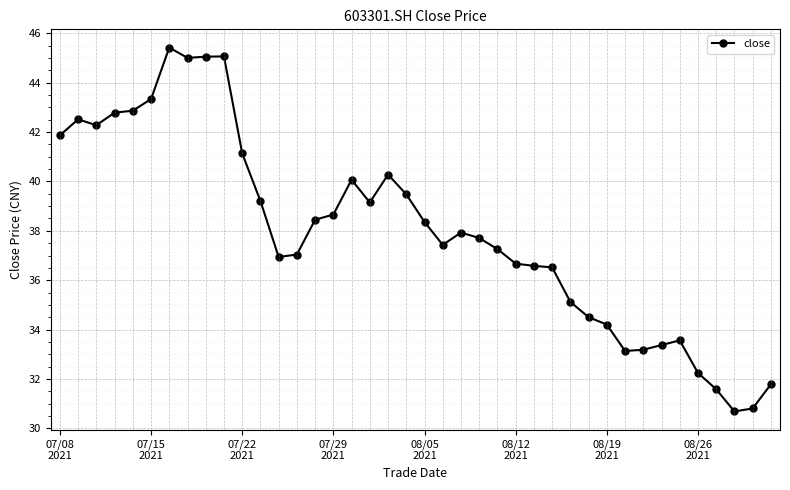

True or false: the data has more than 2 interior local peaks.

True